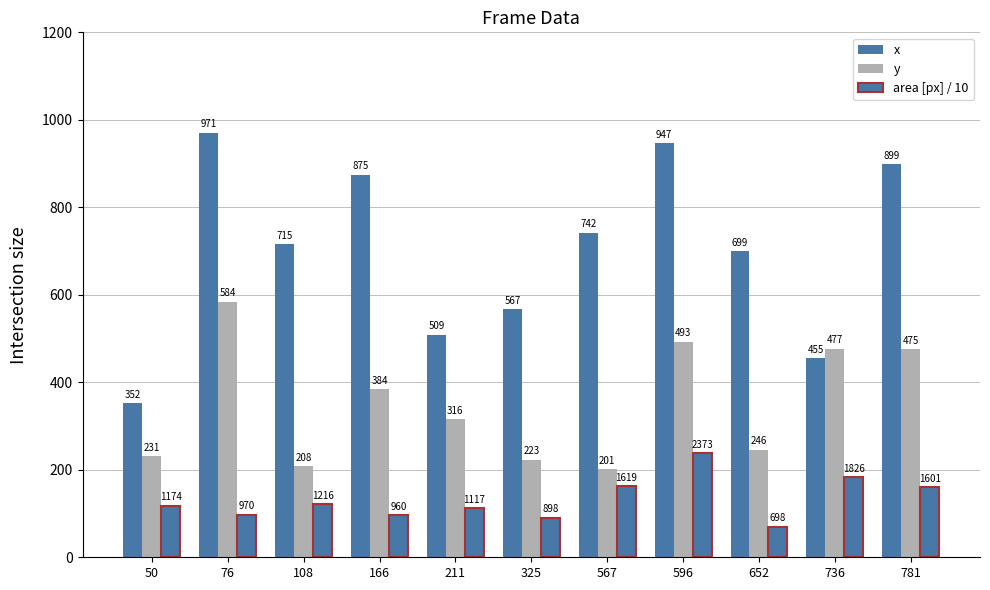

How many groups of bars are there?

11